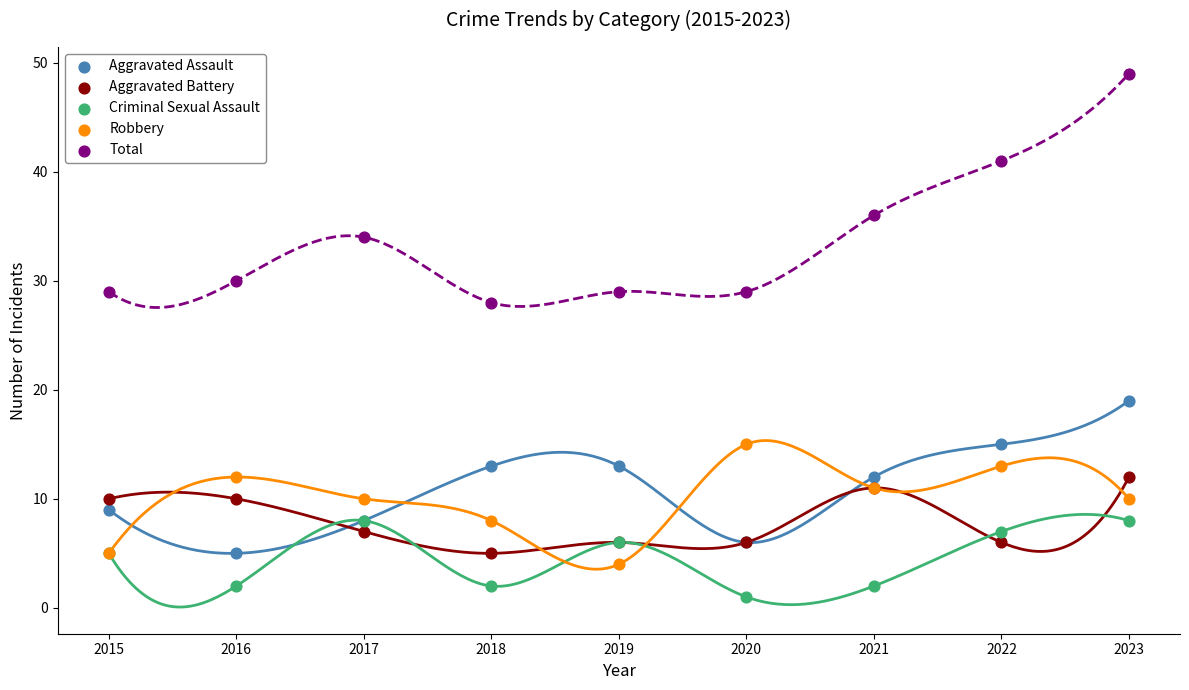

Is the value of Robbery at 2023 greater than the value of Aggravated Assault at 2021?

No